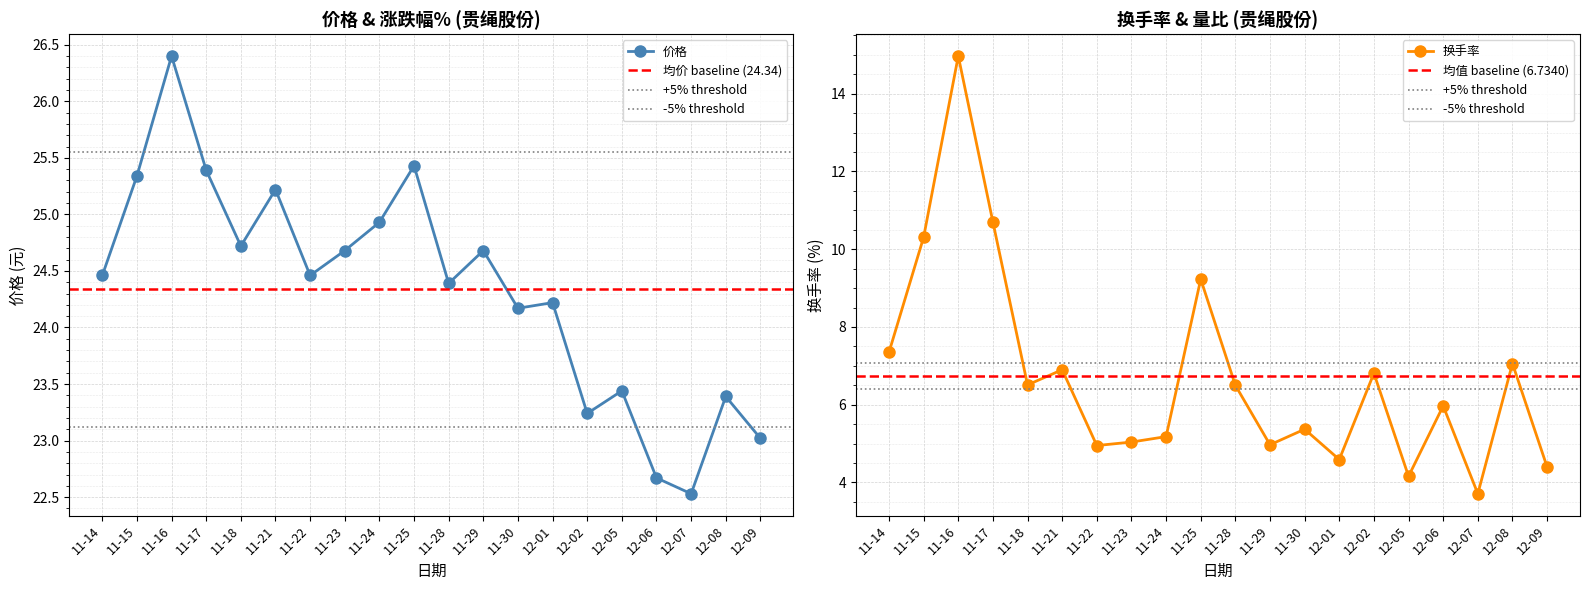

What is the label of the 4th point from the left?

11-17